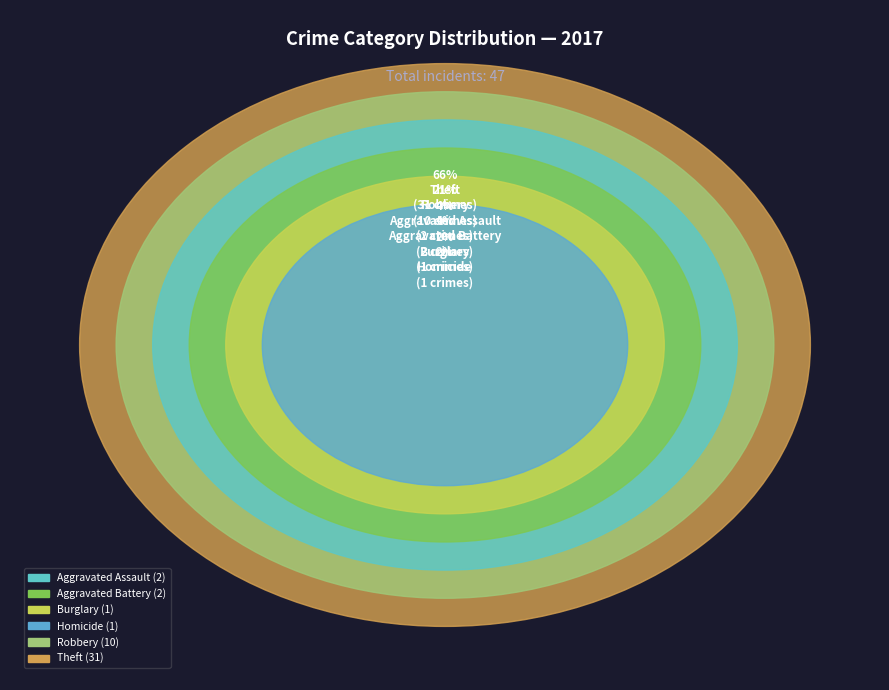

What is the largest slice in the pie chart?

Theft